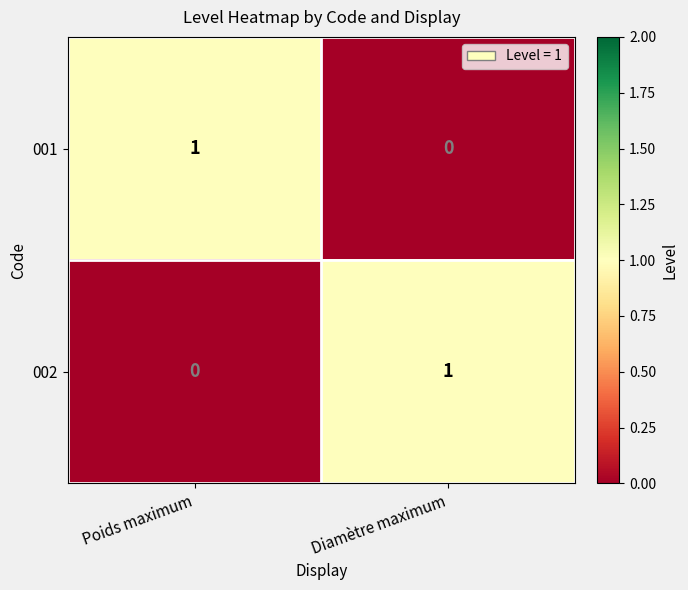

The value of 002 at Diamètre maximum is 2. True or false?

False